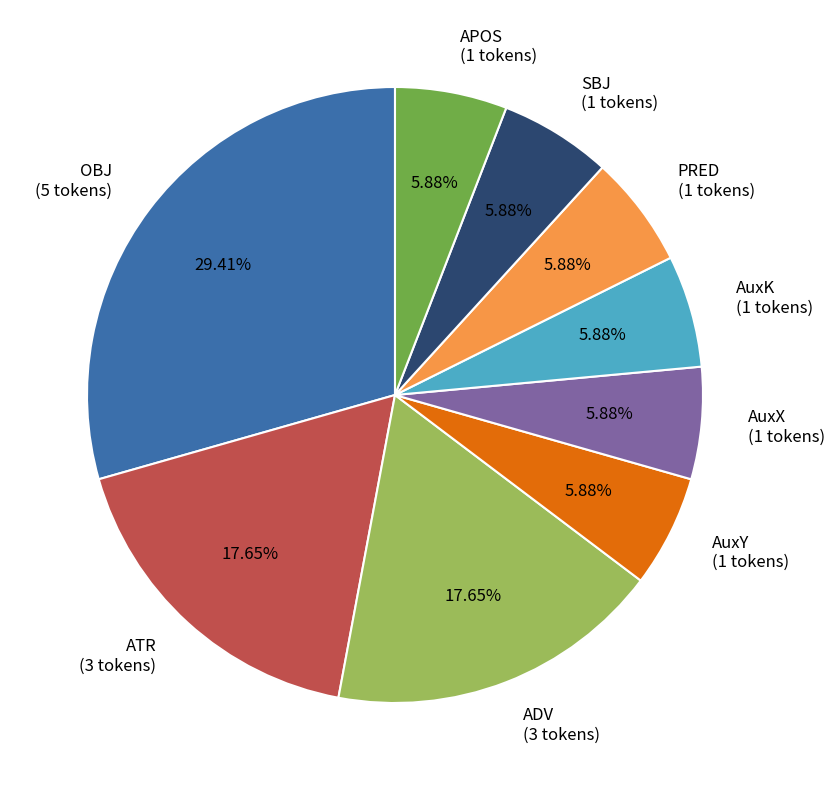

What is the ratio of the value at OBJ (5 tokens) to the value at APOS (1 tokens)?

5.0